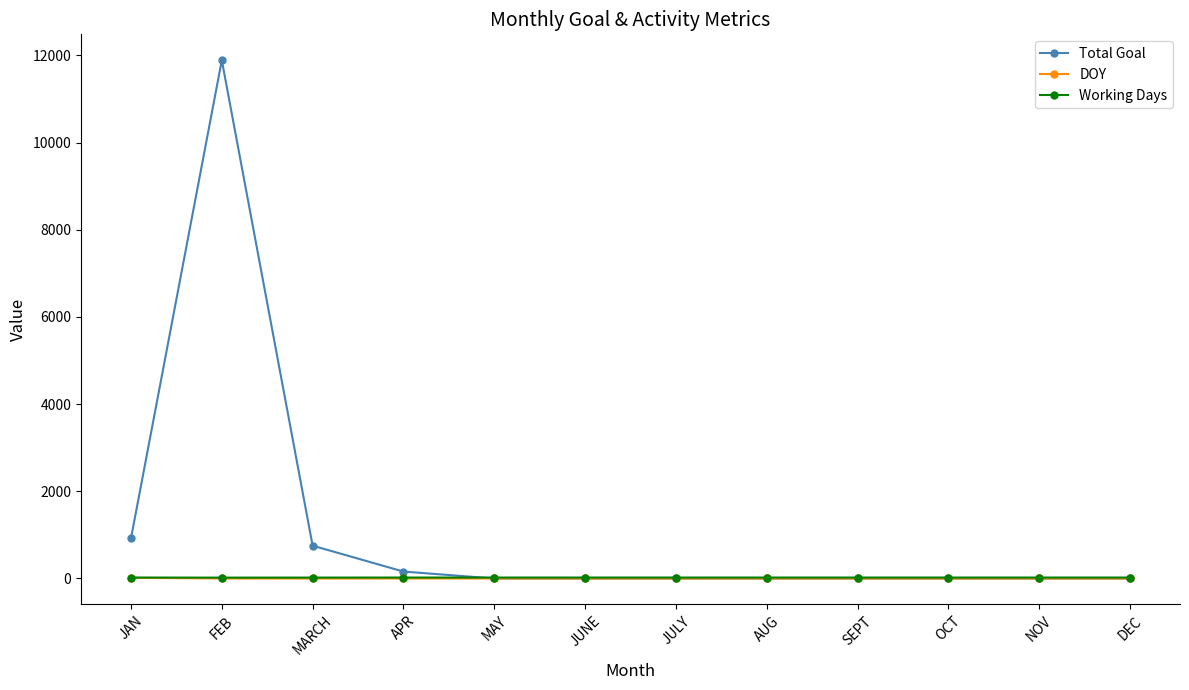

Which series has the largest total across all categories?

Total Goal